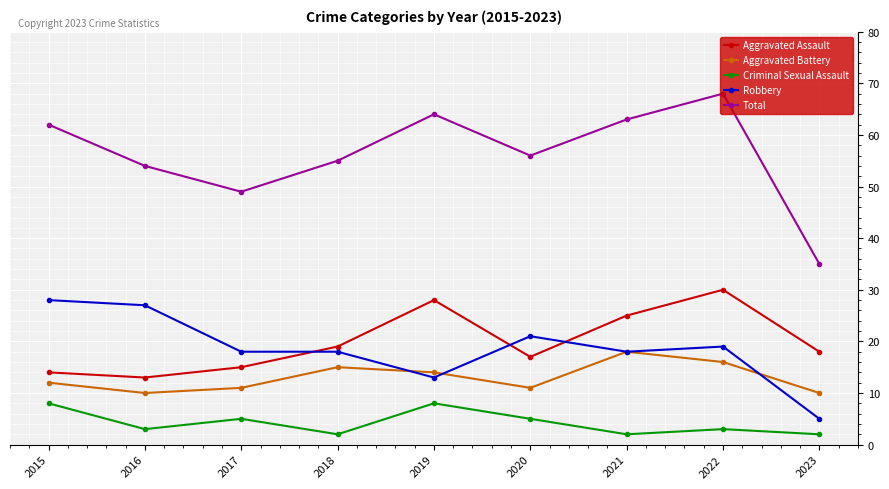

At how many categories does at least one series exceed 41?

8